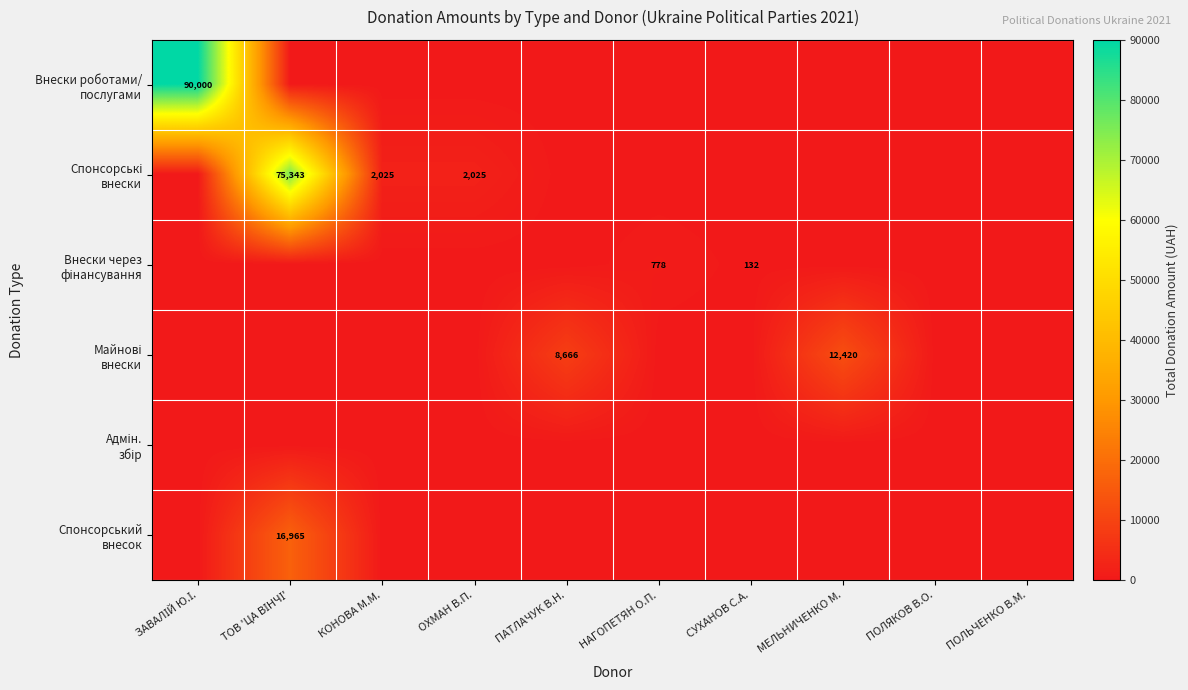

What is the difference between the maximum and second lowest values in the Внески через фінансування series?

778.4